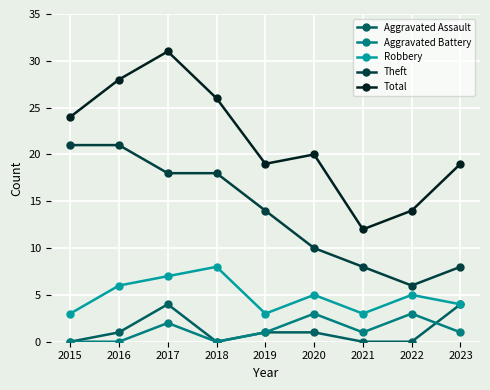

What is the sum of all Total values?

193